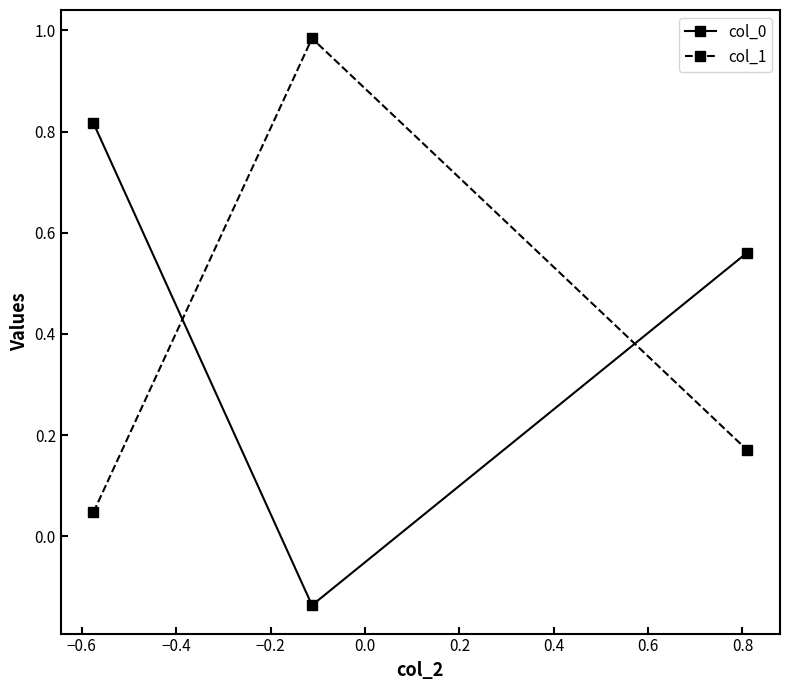

What is the sum of all col_1 values?

1.2